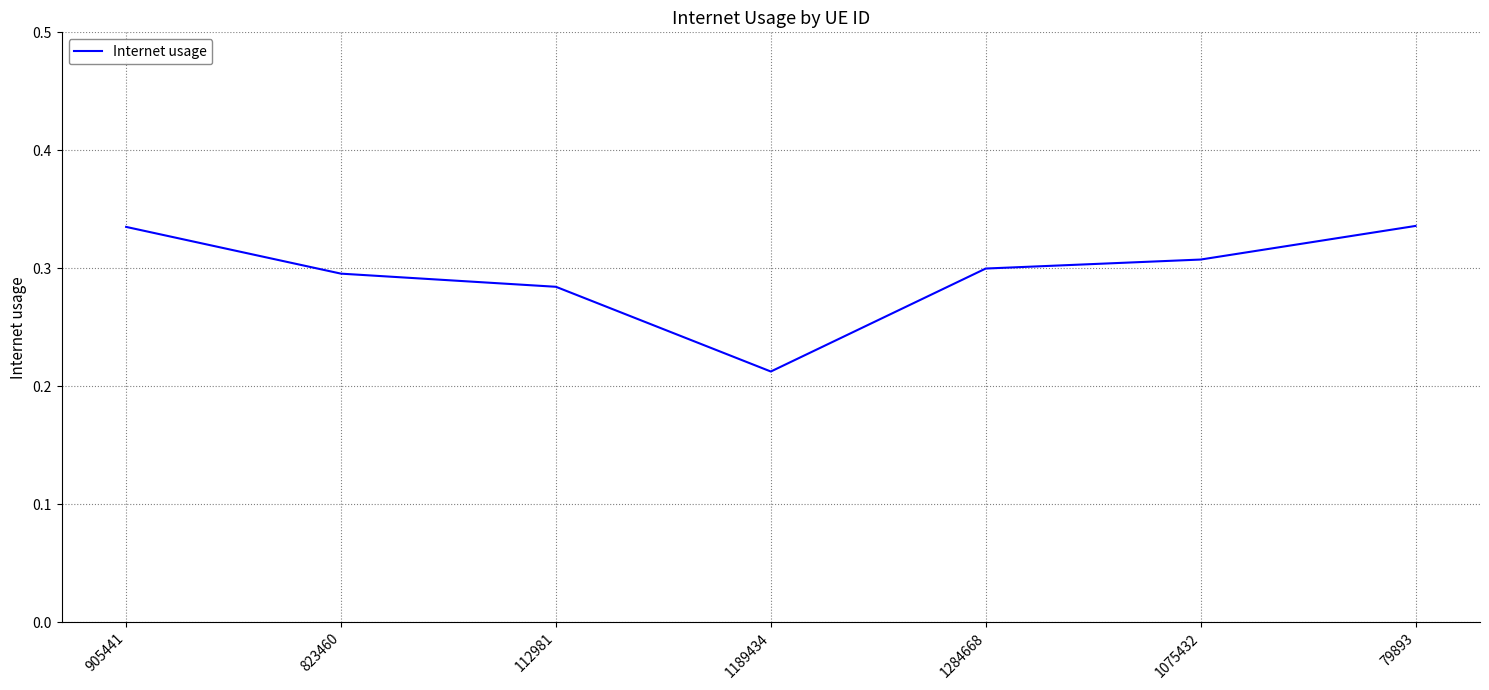

What position from the right is 1284668?

3